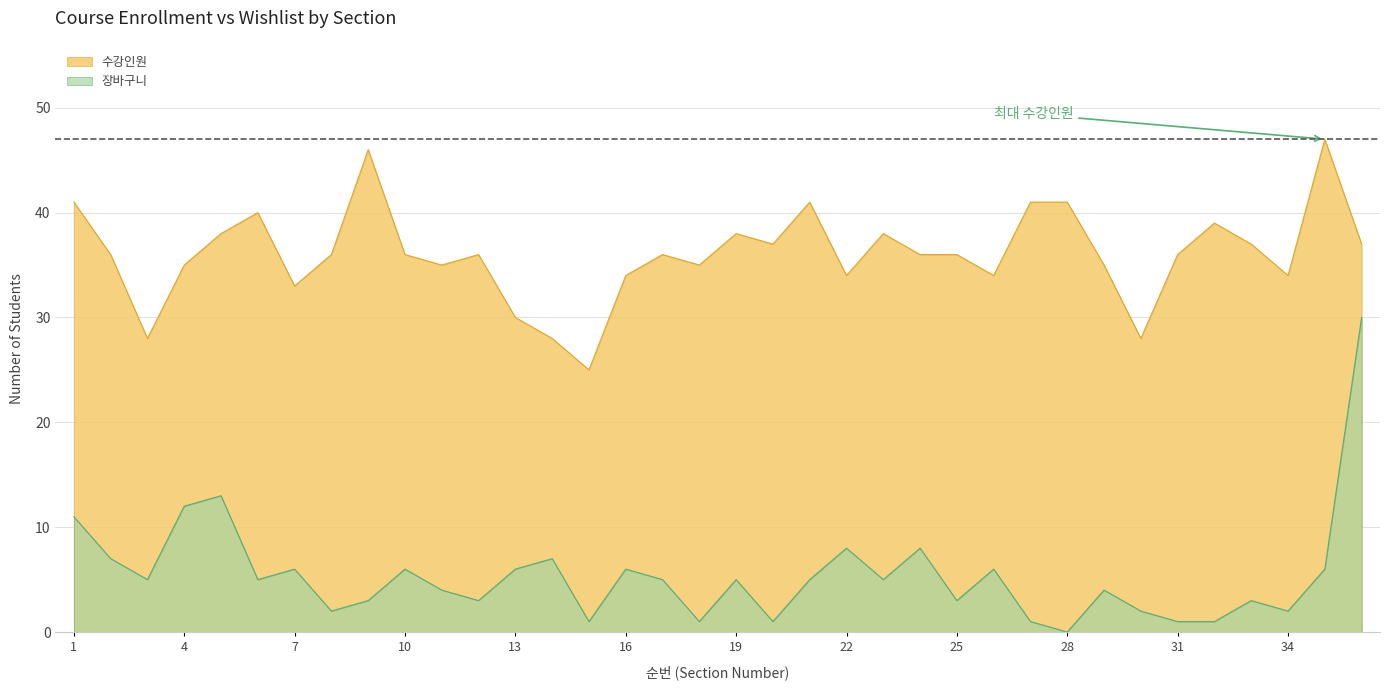

At which category does 장바구니 reach its first local valley?

3